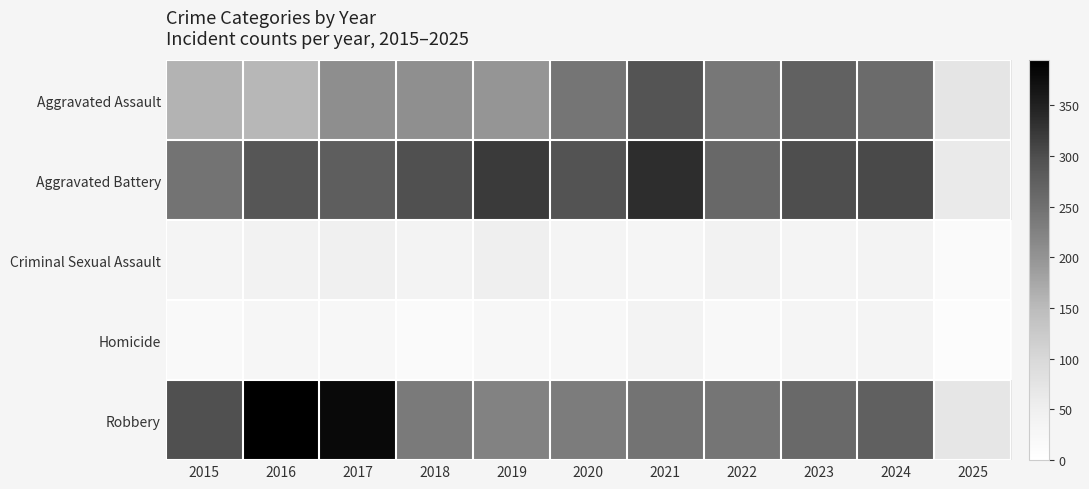

Which series has the largest total across all categories?

Aggravated Battery